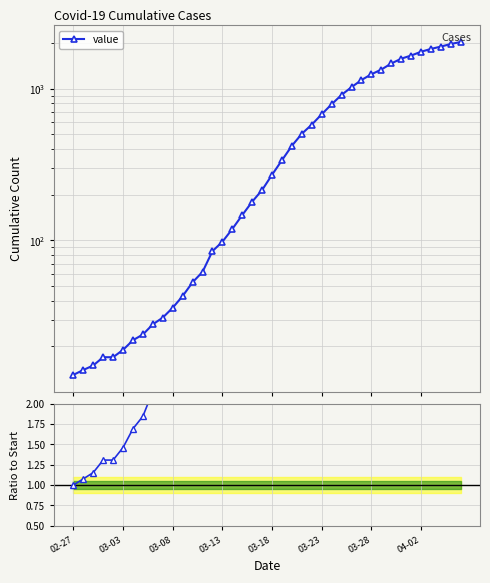

What is the sum of all value values?

24656.0